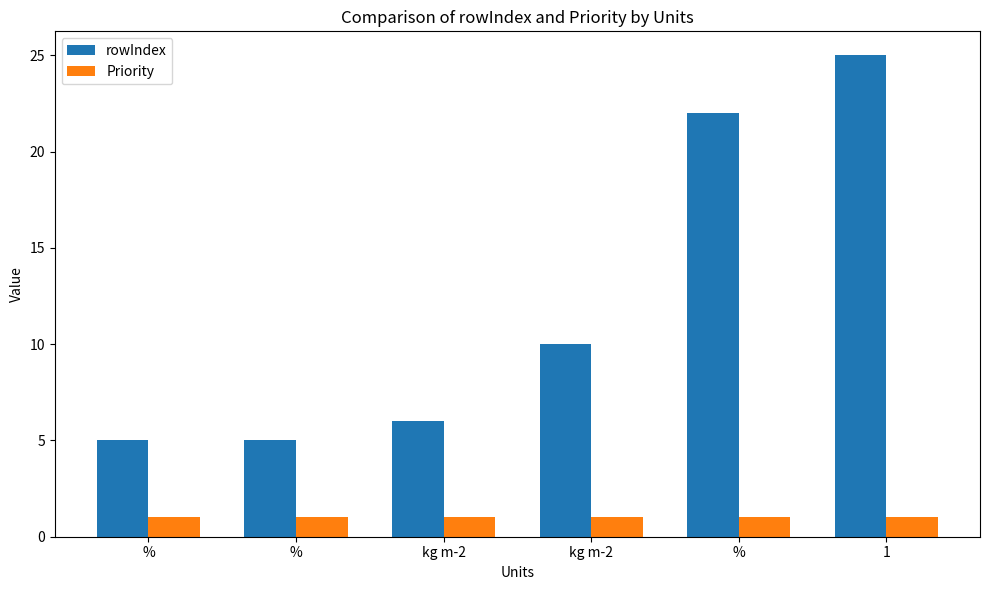

Are the bars horizontal?

No